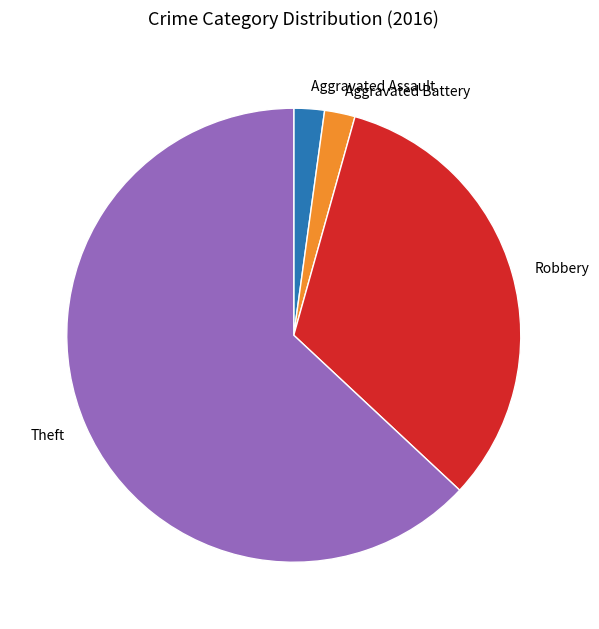

Is there any slice that represents more than half of the pie?

Yes